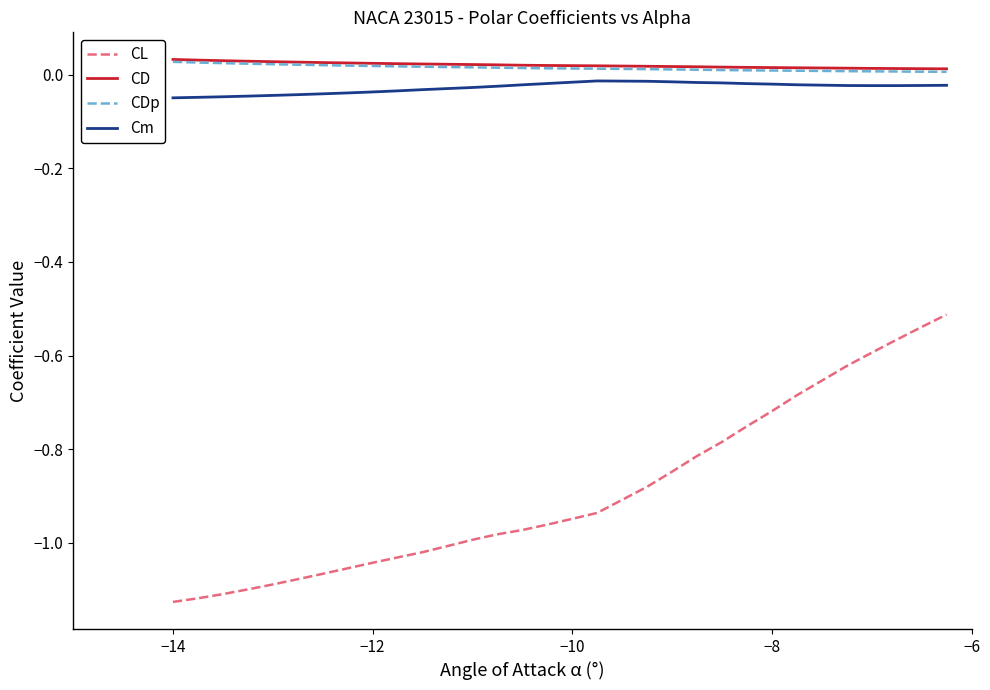

Does the chart have visible grid lines?

No